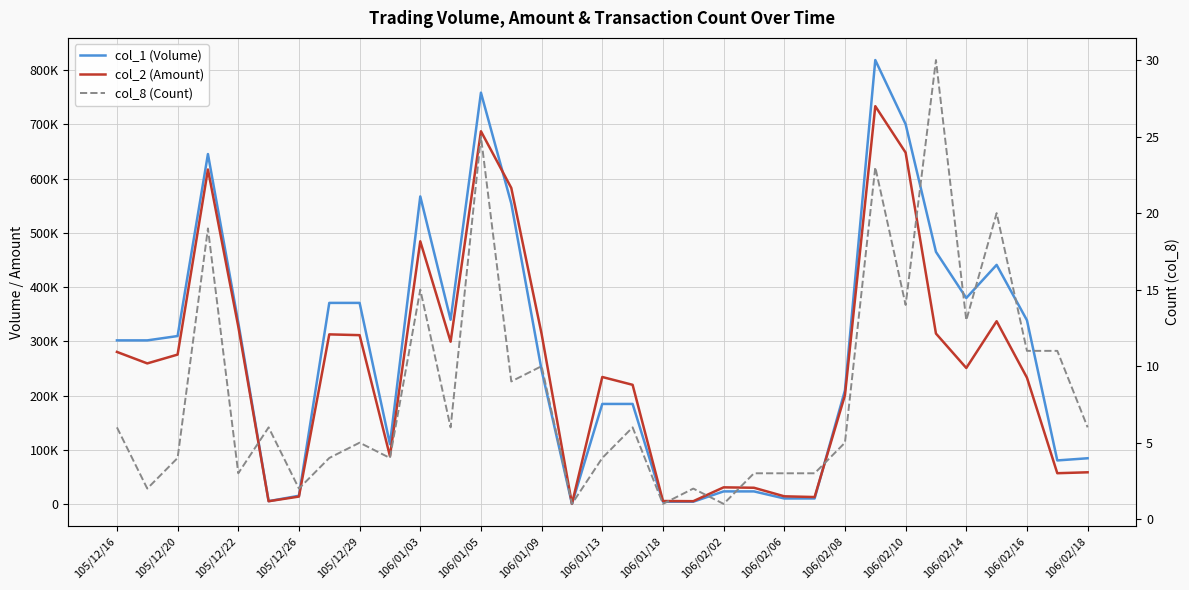

True or false: col_2 (Amount) has a value of 3960 at 106/01/18.

False